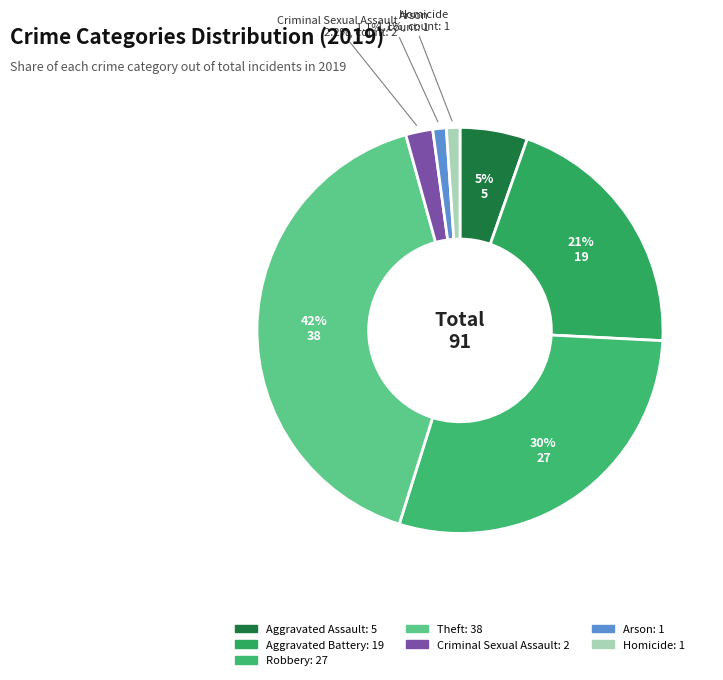

Count the number of slices in the pie.

7